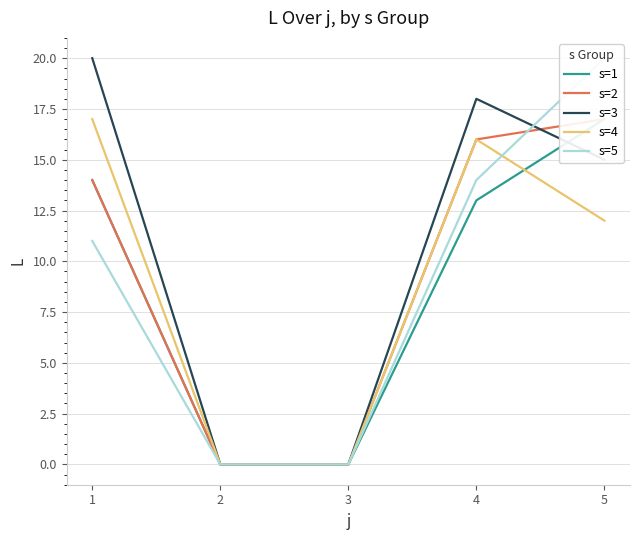

Is it true that s=5 equals 14 at 4?

True